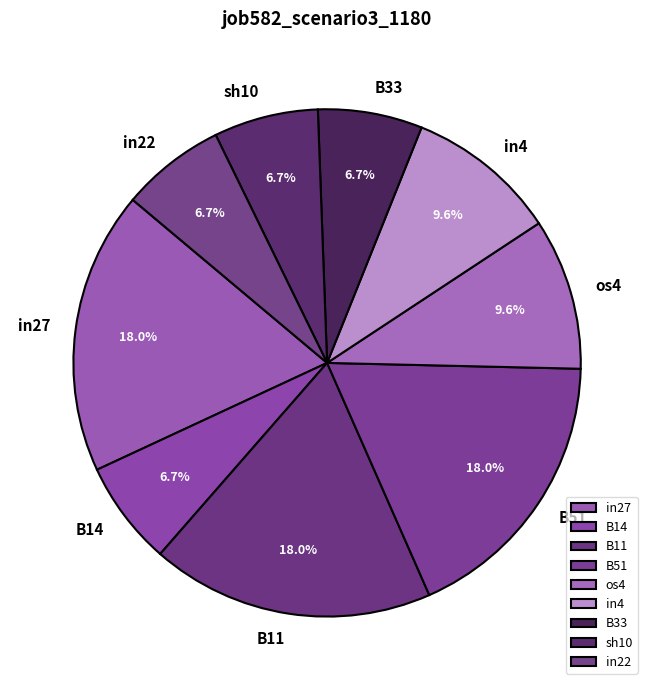

To the nearest percent, what percentage of the pie is sh10?

7%